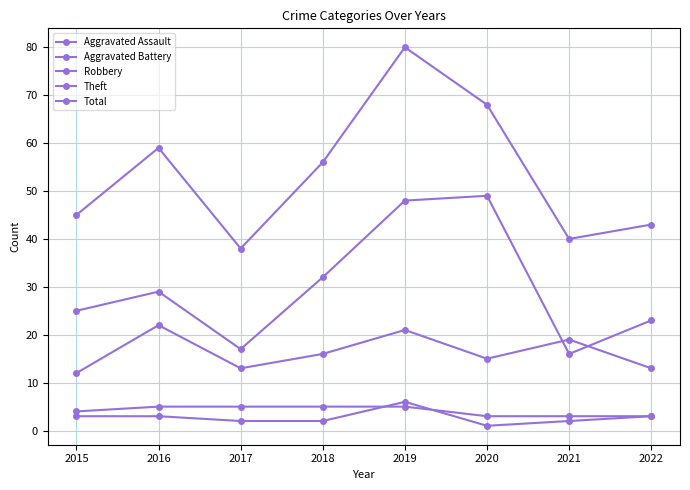

Which has a higher value, 2015 or 2022?

2015